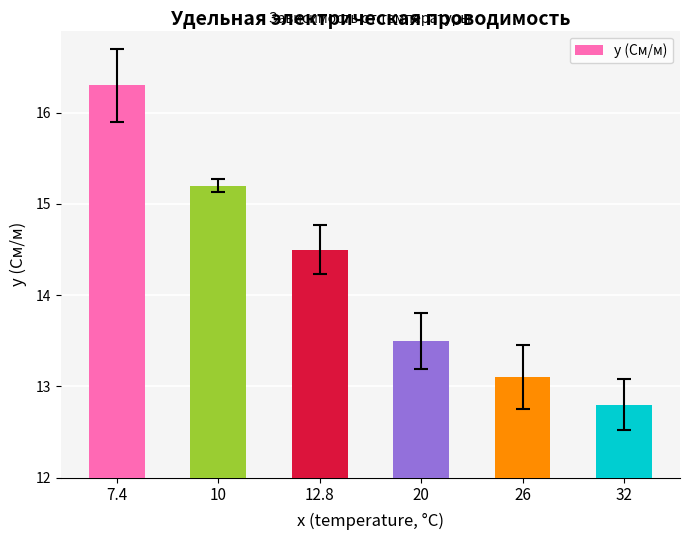

What is the smallest value displayed?

12.8